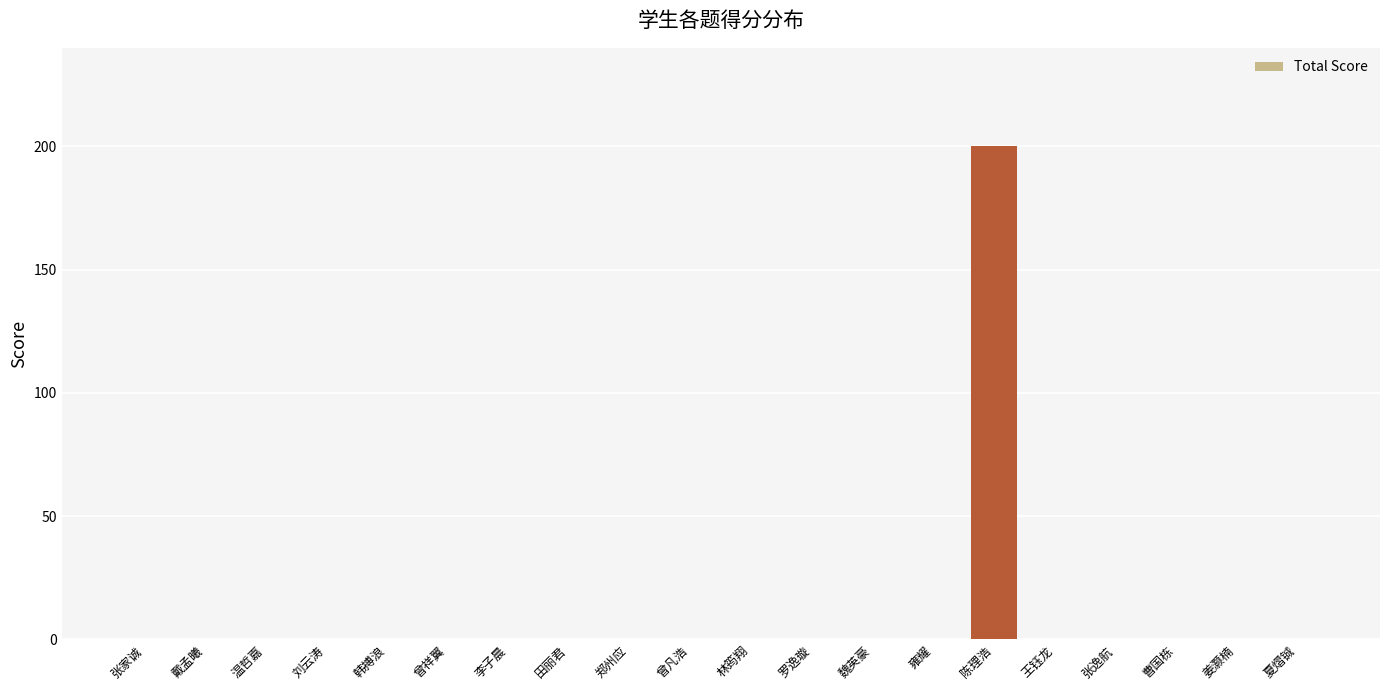

What is the greatest value displayed?

200